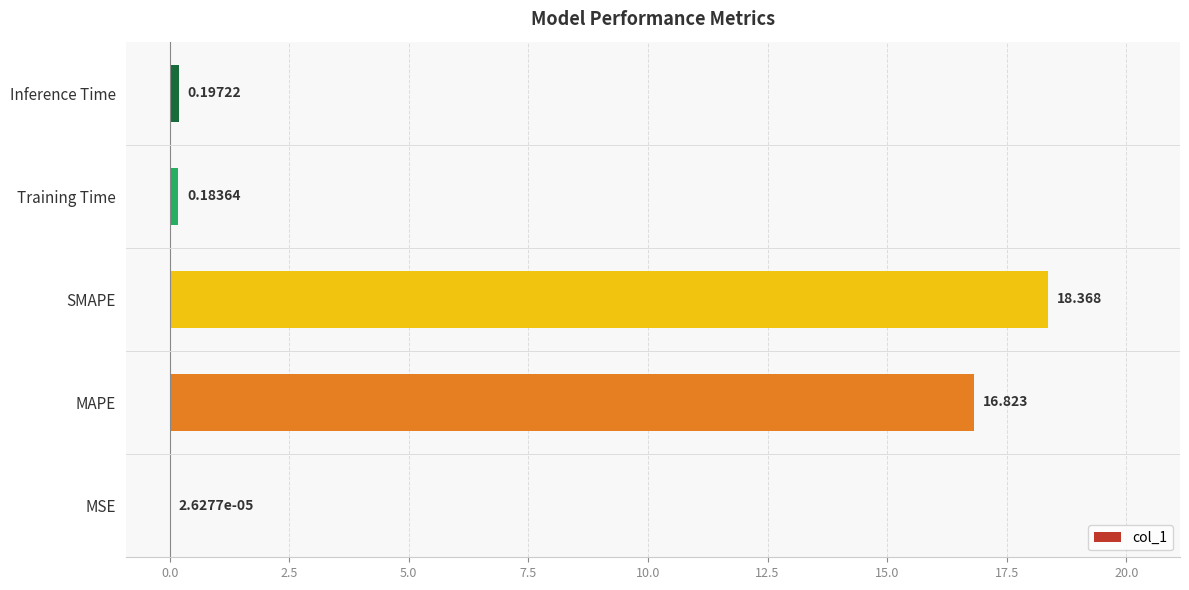

Which has a higher value, MSE or Training Time?

Training Time